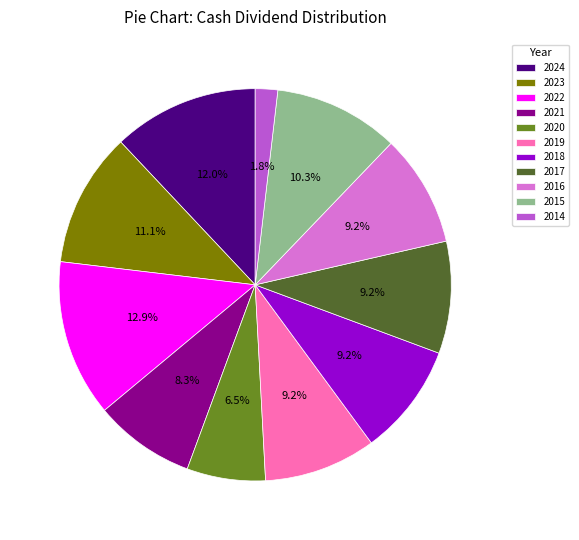

True or false: 2017 accounts for 9% of the total.

True